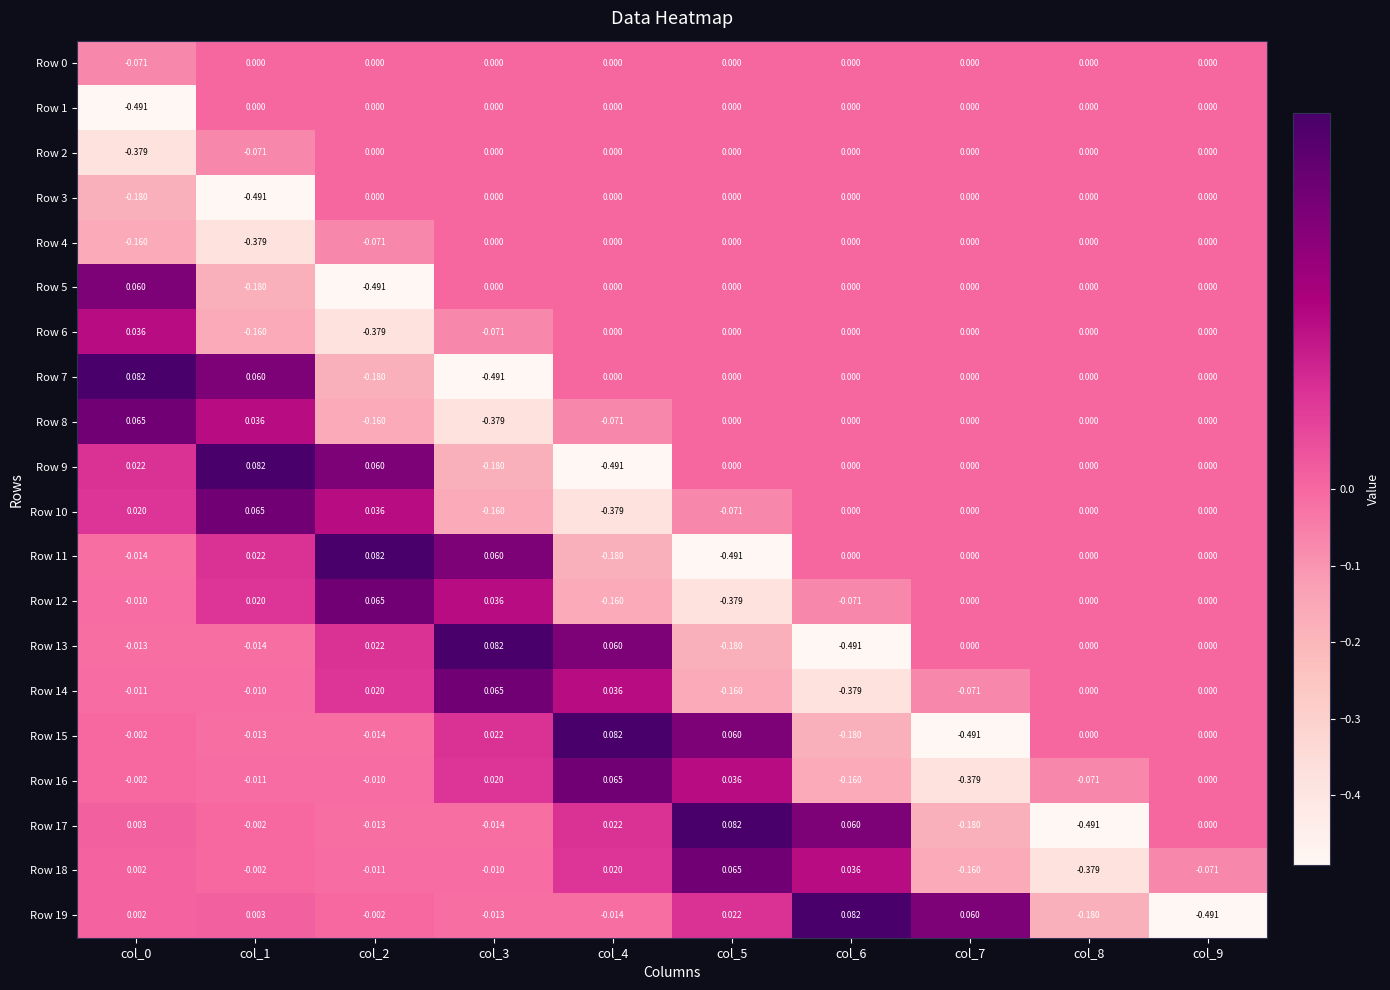

Rank the series by their maximum value, from highest to lowest.

Row 7, Row 9, Row 11, Row 13, Row 15, Row 17, Row 19, Row 8, Row 10, Row 12, Row 14, Row 16, Row 18, Row 5, Row 6, Row 0, Row 1, Row 2, Row 3, Row 4